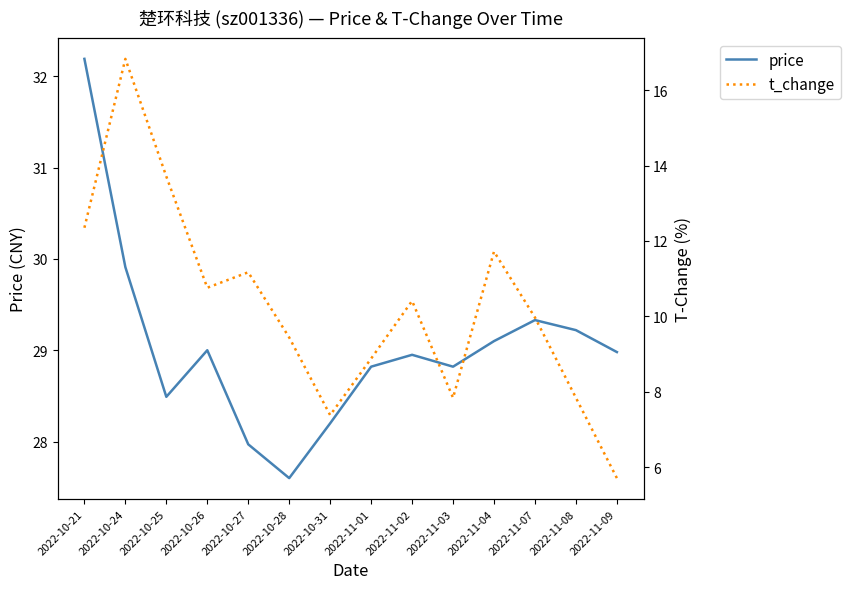

What is the minimum value shown in the chart?

5.7